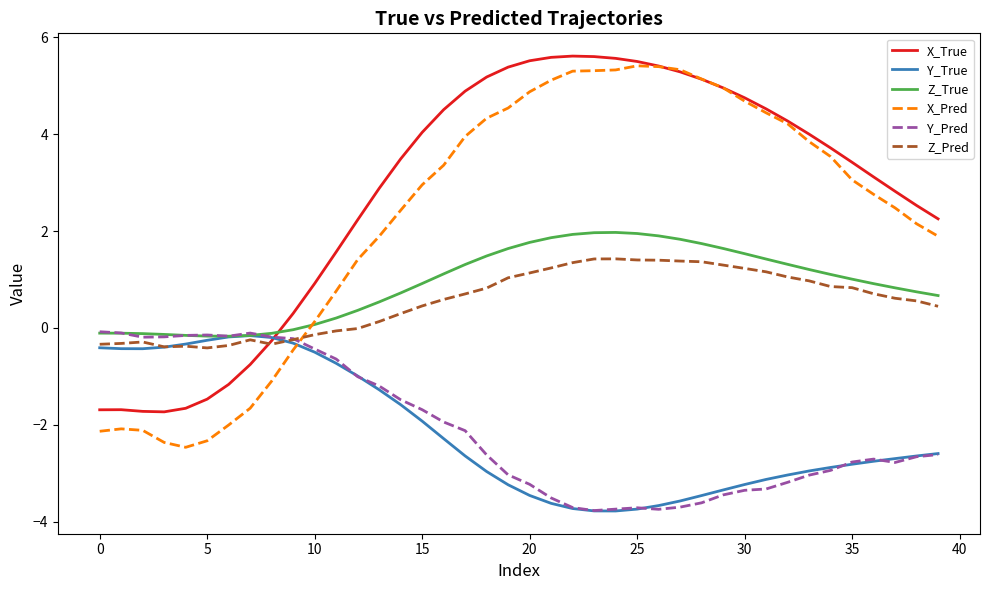

What is the difference between the maximum and minimum values in the X_Pred series?

7.9